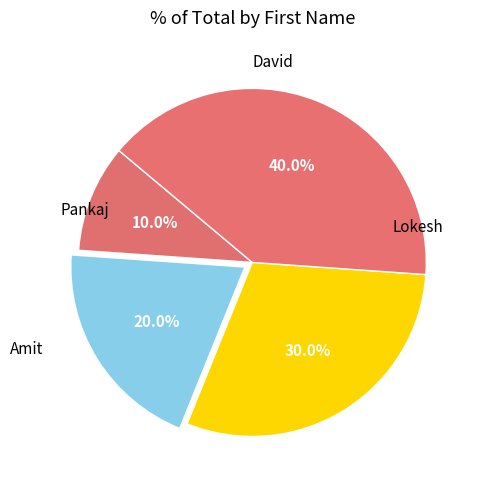

True or false: Amit accounts for 35% of the total.

False